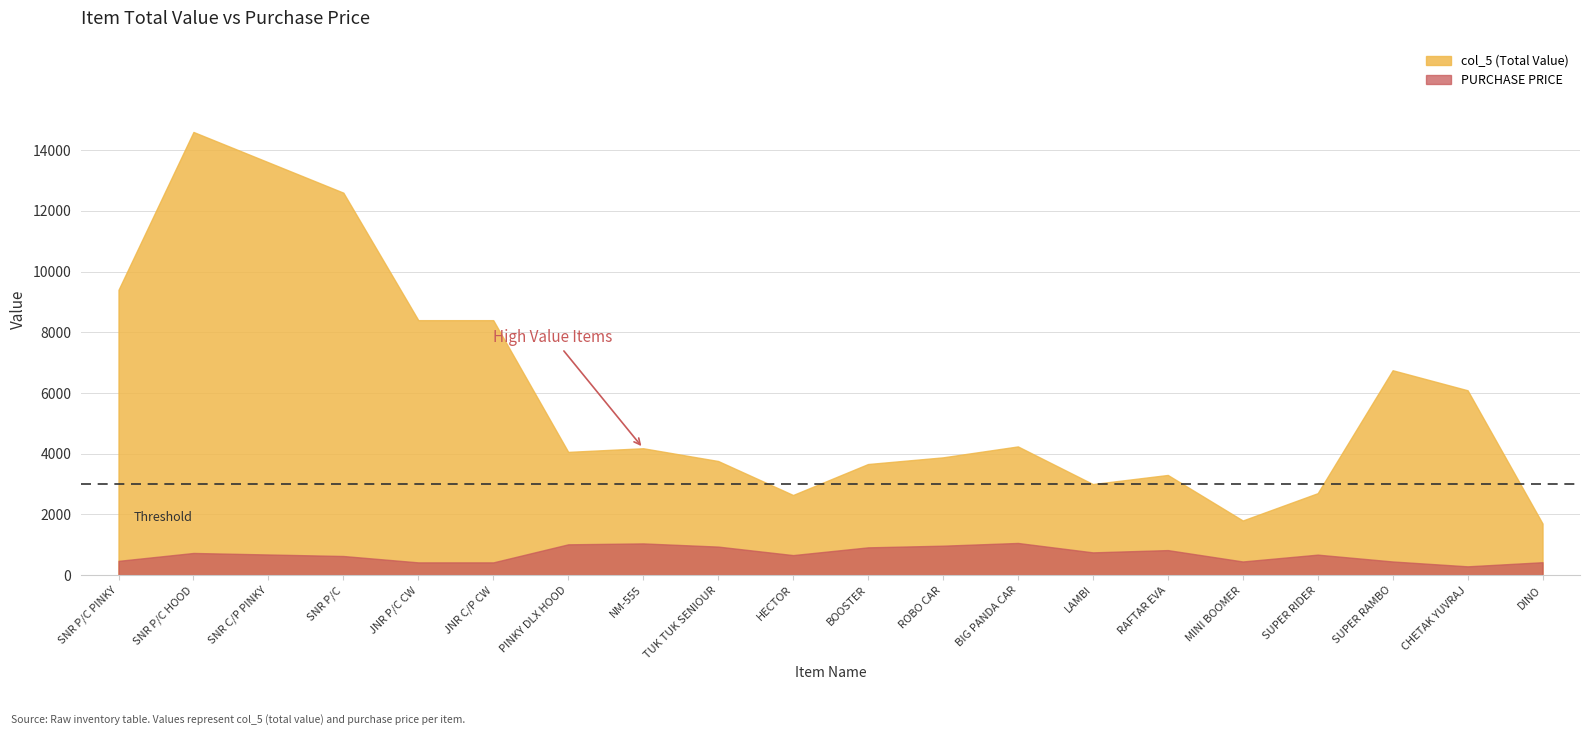

Reading left to right, list all the values displayed in this chart.

col_5 (Total Value): 9400	14600	13600	12600	8400	8400	4060	4180	3760	2640	3660	3880	4240	3000	3300	1800	2700	6750	6090	1700
PURCHASE PRICE: 470	730	680	630	420	420	1015	1045	940	660	915	970	1060	750	825	450	675	450	290	425